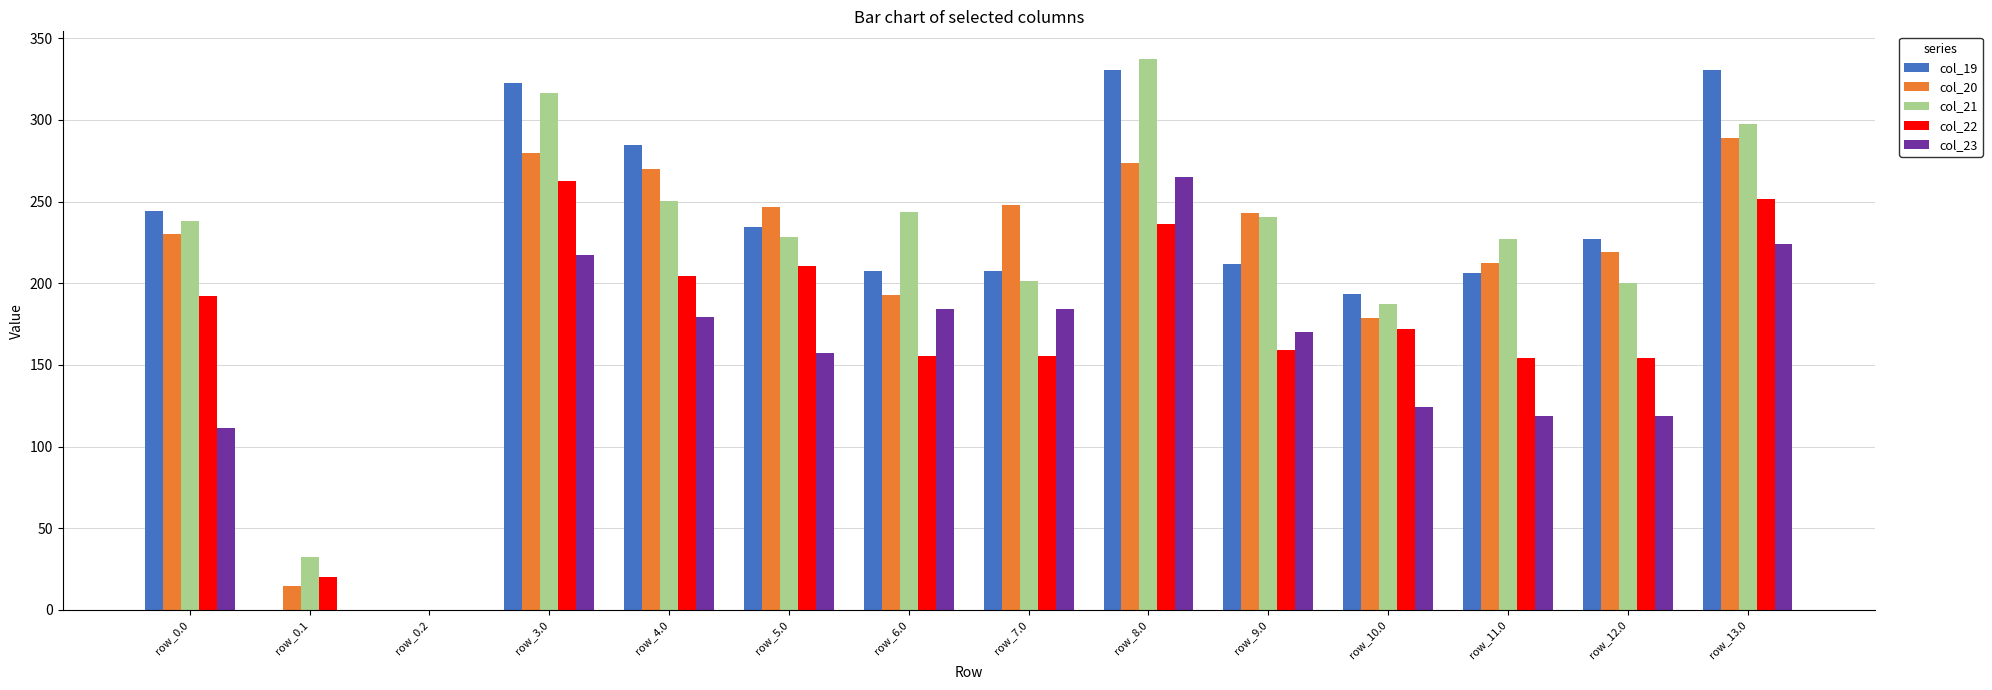

True or false: col_23 has a value of 26.4 at row_0.0.

False